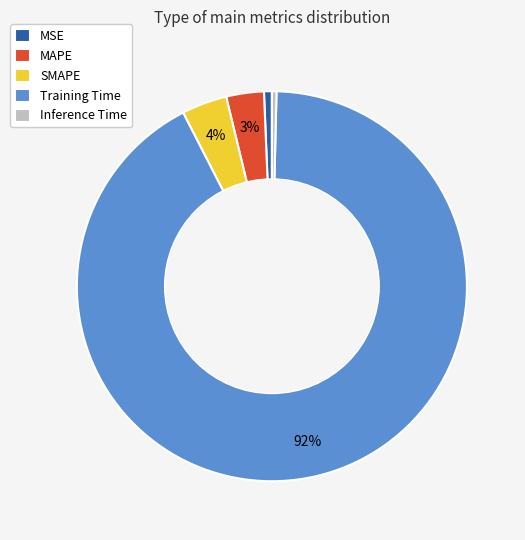

Does MSE account for over 50% of the chart?

No